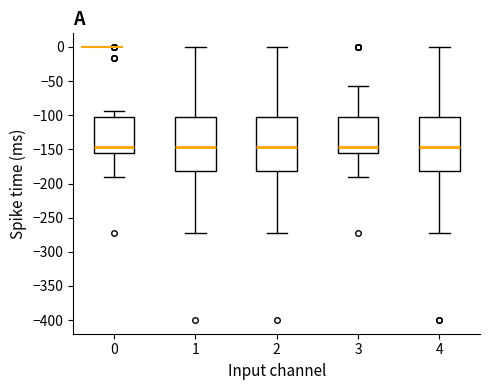

Where is the lower edge of the box at x = 1 on the y-axis? The values are not printed on the chart, so give them approximately, as read against the axis.

-180